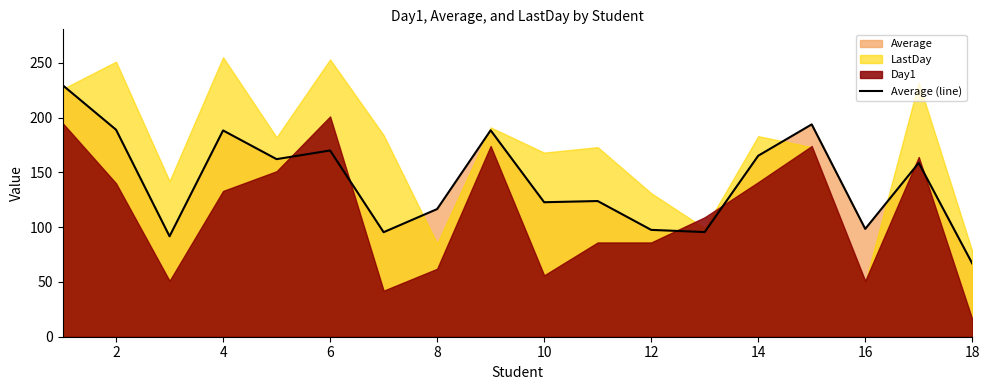

How many points are higher than both their immediate neighbors (excluding endpoints)?

6